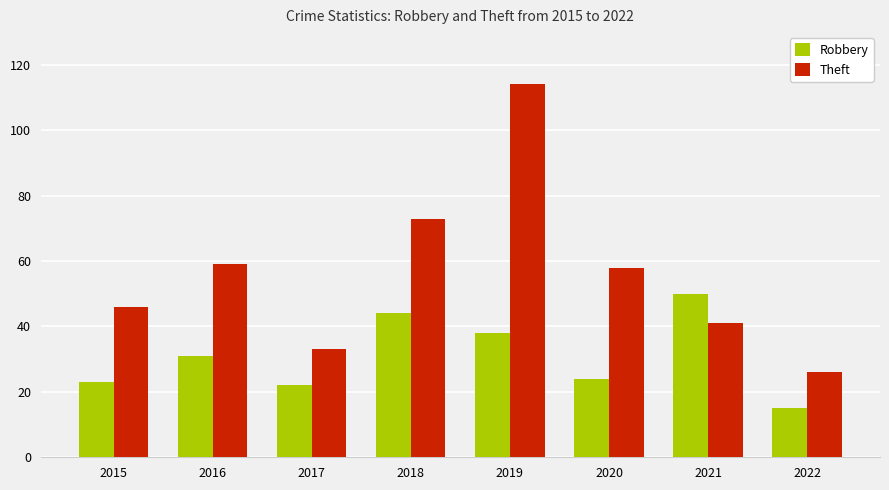

Which series has the largest range (max minus min)?

Theft